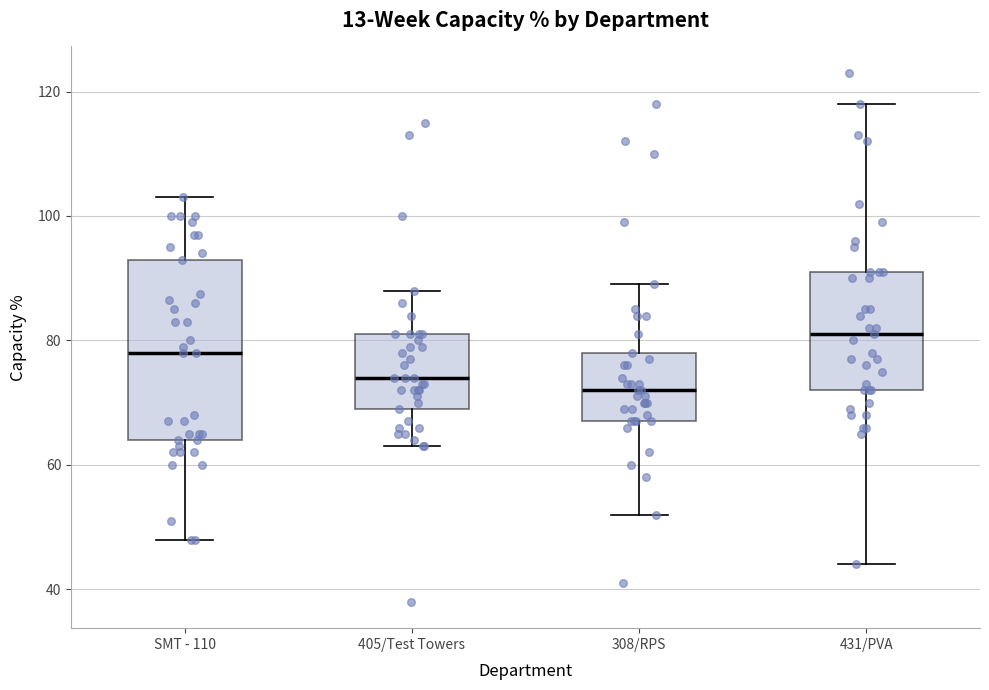

Reading left to right, read every box against the y-axis: the position of its median line, the range the box covers, and the ends of its whiskers. The values are not printed on the chart, so give them approximately, as read against the axis.

SMT - 110: median 78, box 64 to 94, whiskers 48 to 104
405/Test Towers: median 74, box 70 to 82, whiskers 64 to 88
308/RPS: median 72, box 68 to 78, whiskers 52 to 90
431/PVA: median 82, box 72 to 92, whiskers 44 to 118